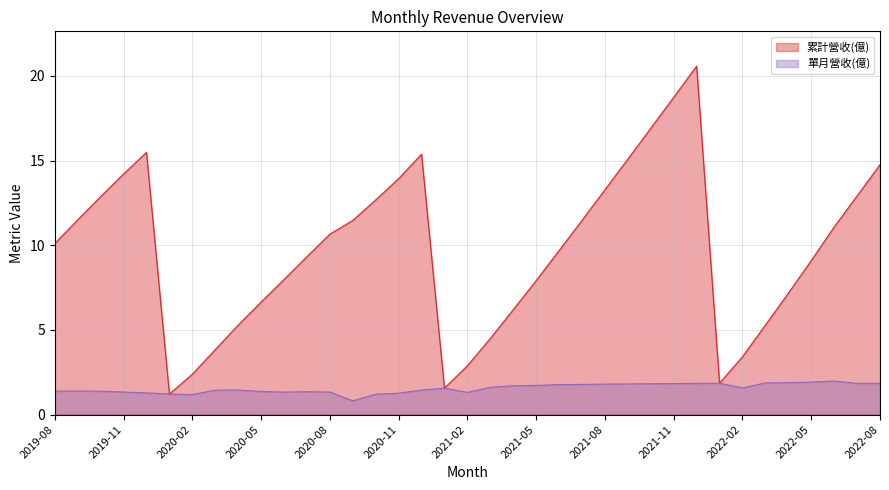

True or false: 累計營收(億) and 單月營收(億) intersect in this chart.

False